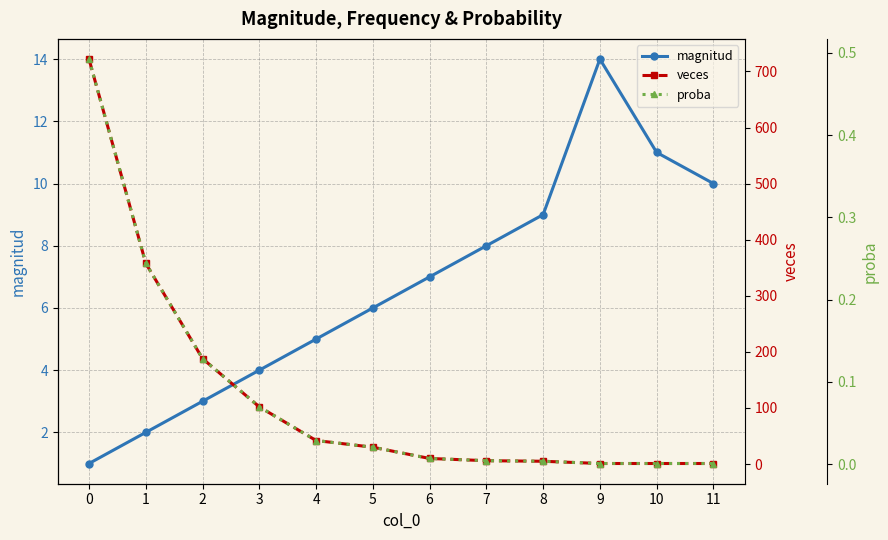

After their last crossing, which series has the higher values: magnitud or veces?

magnitud